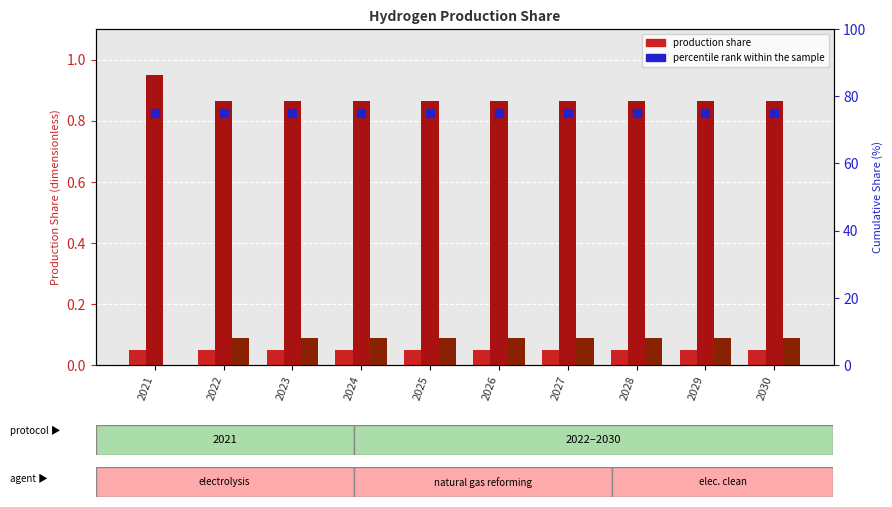

At which category is the sum across all series the highest?

2021